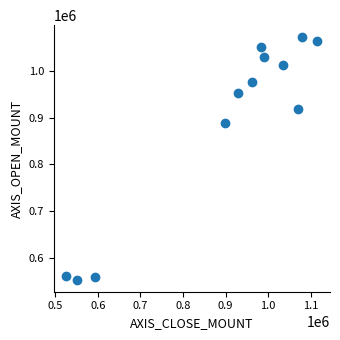

What is the average X value?

894667